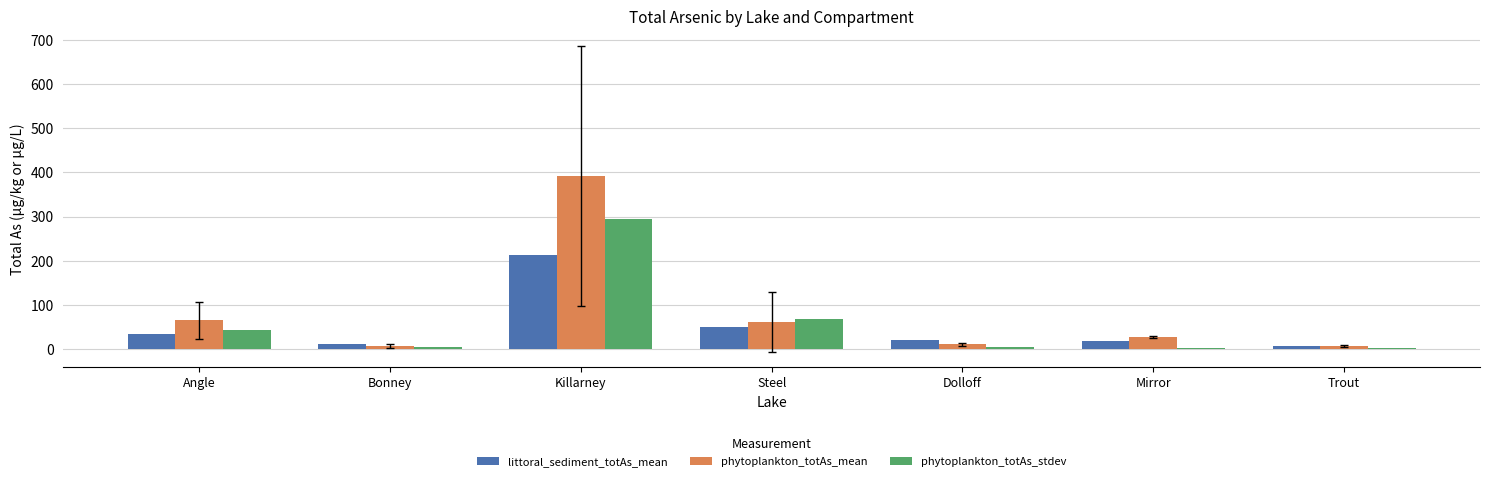

Does the chart contain stacked bars?

No